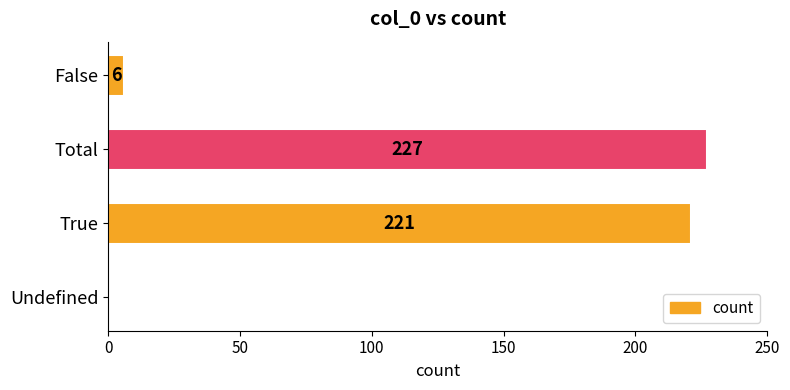

Reading top to bottom, transcribe all the data shown in this chart.

False=6	Total=227	True=221	Undefined=0